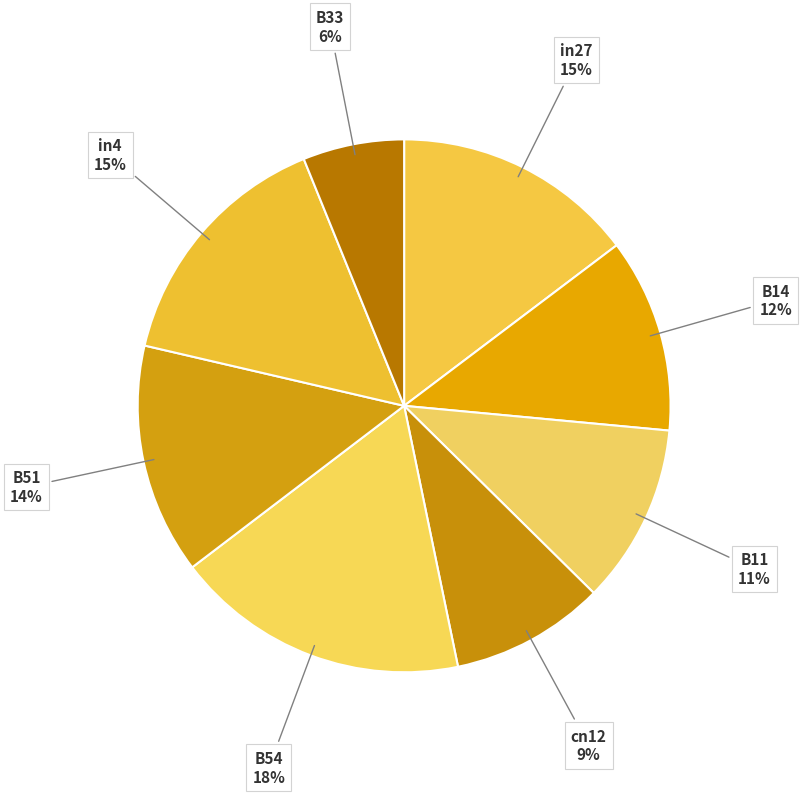

What is the smallest slice in the pie chart?

B33